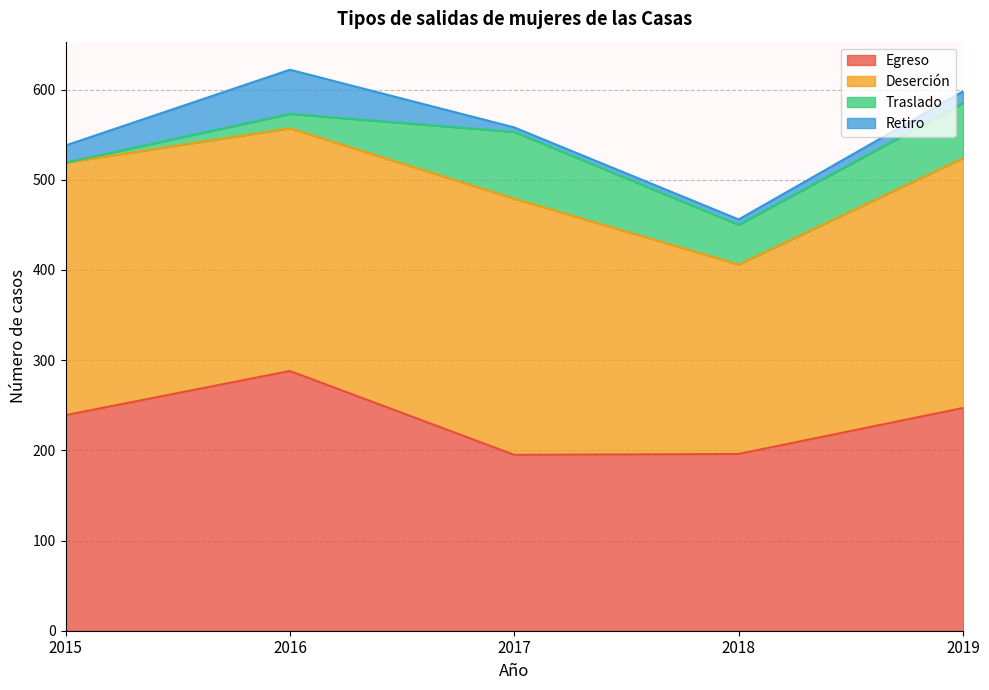

How many interior local valleys does the Egreso series have?

1